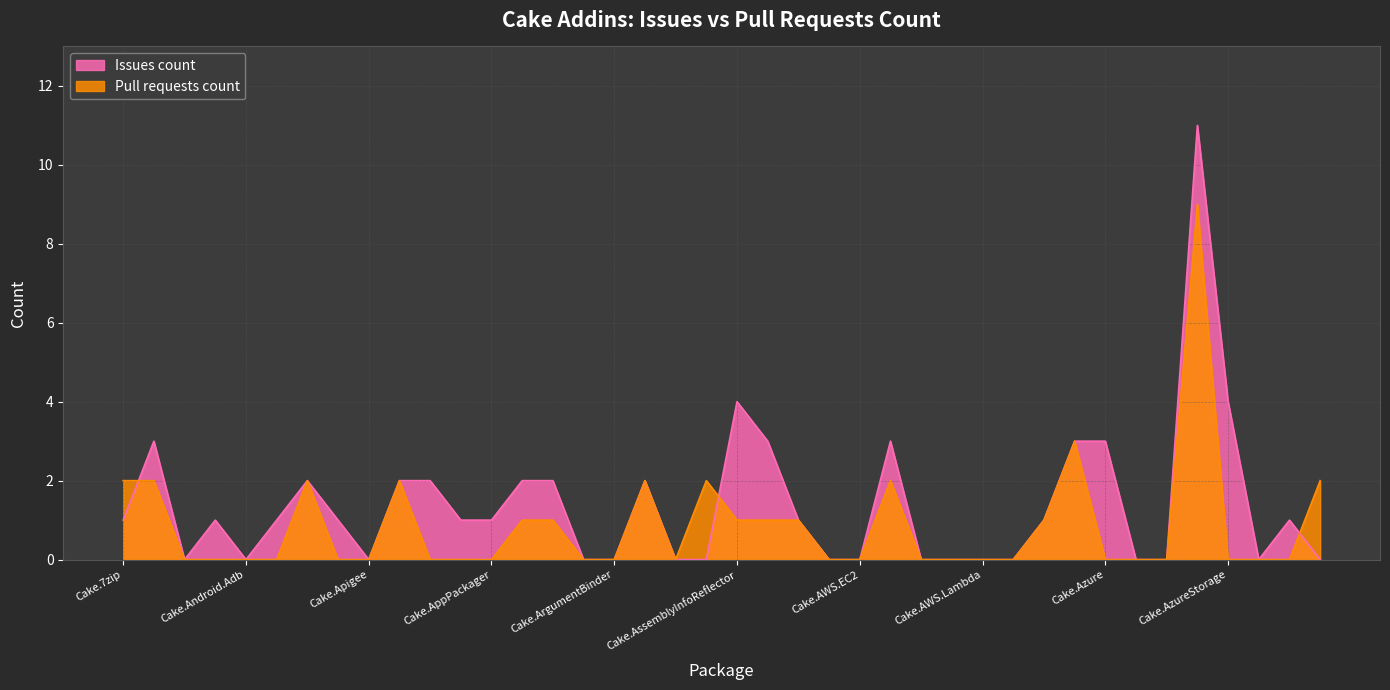

Which series changed the most between Cake.AppPackager and Cake.Board.Asana?

Pull requests count